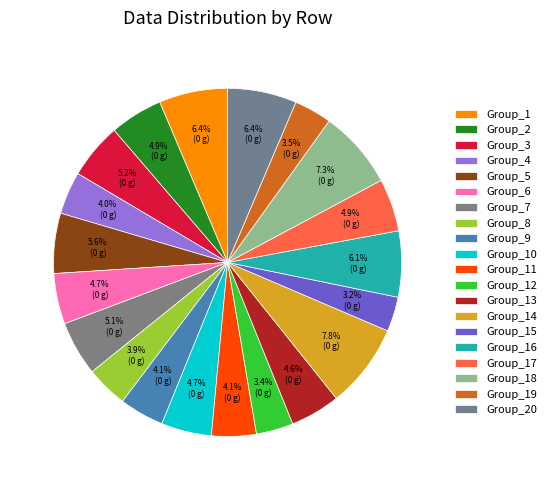

To the nearest percent, what is the average slice percentage?

5%